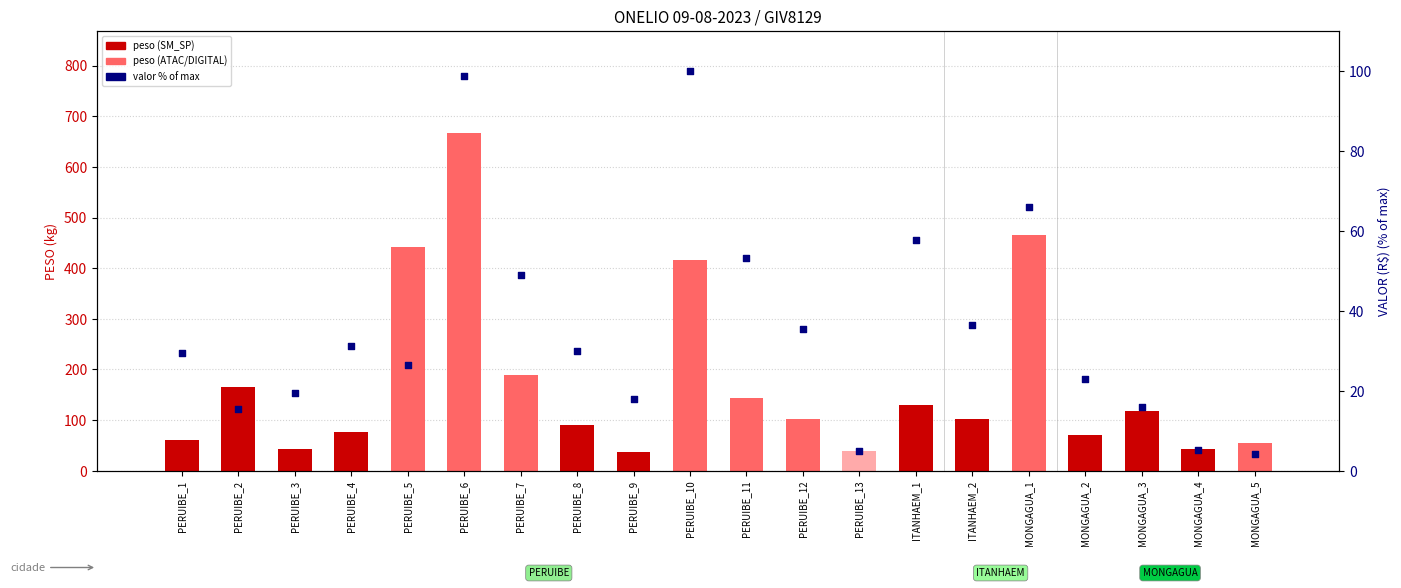

Which series reaches the maximum Y coordinate?

peso